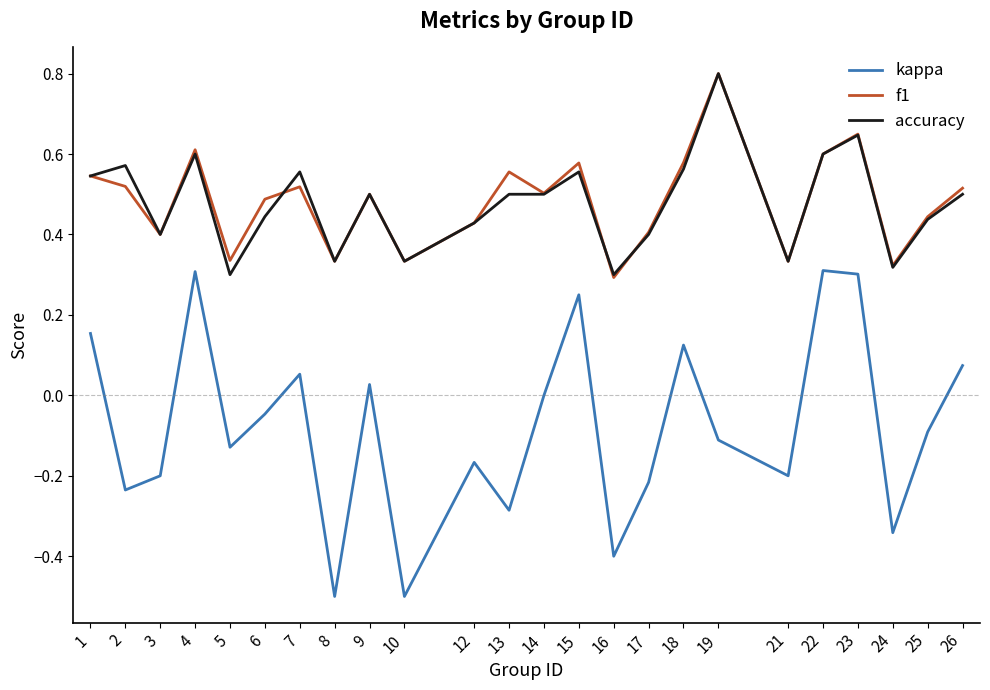

Which series changed the most between 7 and 15?

kappa